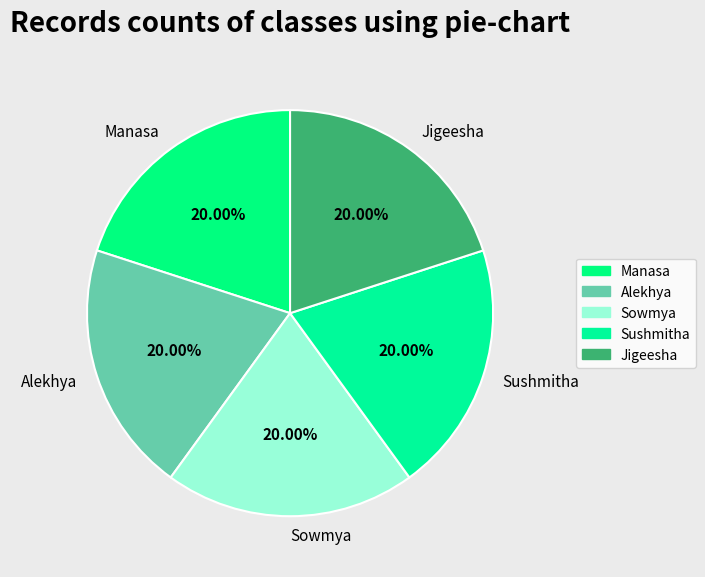

True or false: Sowmya accounts for 14% of the total.

False